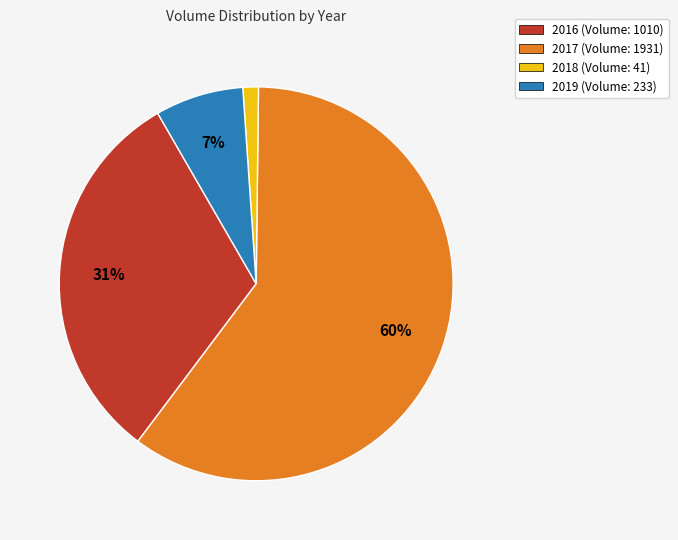

How many slices are in this pie chart?

4